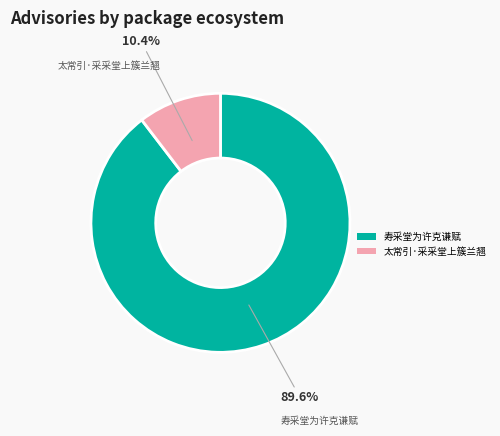

Which category has the biggest portion of the pie?

寿采堂为许克谦赋